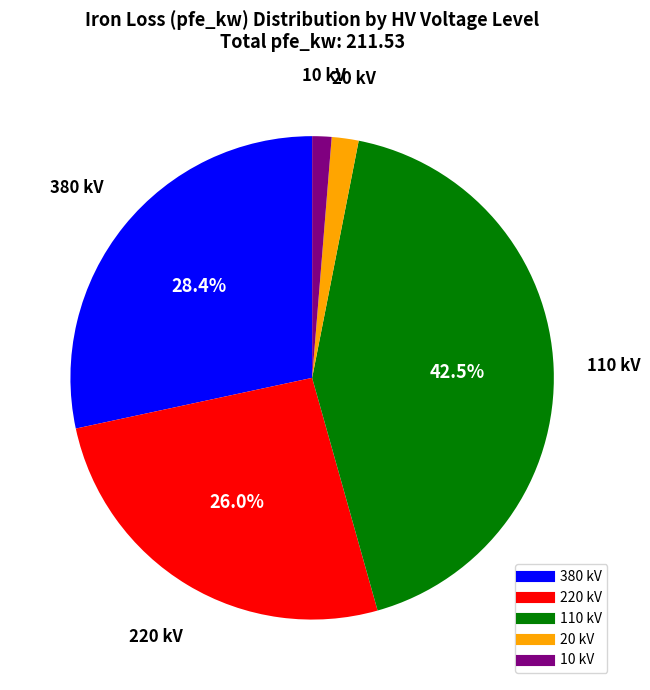

To the nearest percent, what is the average slice percentage?

20%